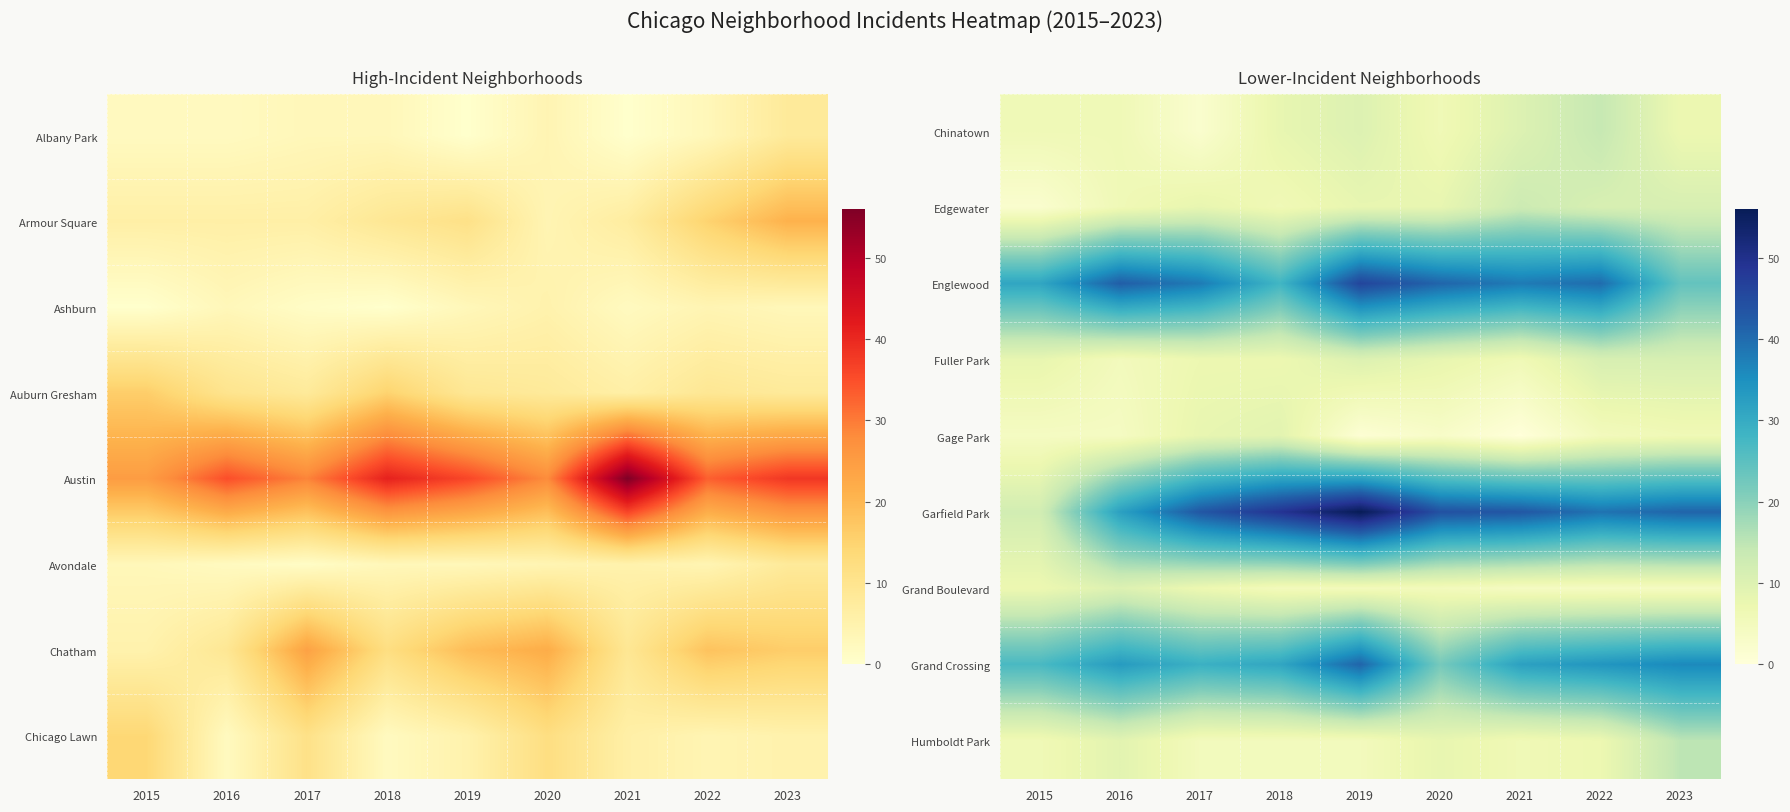

Is it true that Chinatown equals 8 at 2018?

True